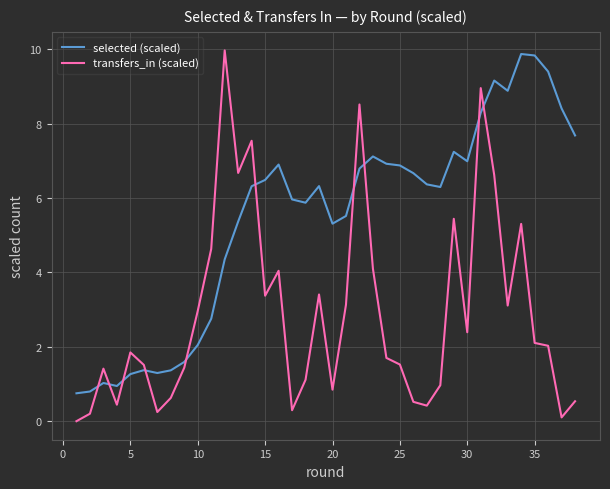

What is the difference between the maximum and minimum values in the selected (scaled) series?

9.1